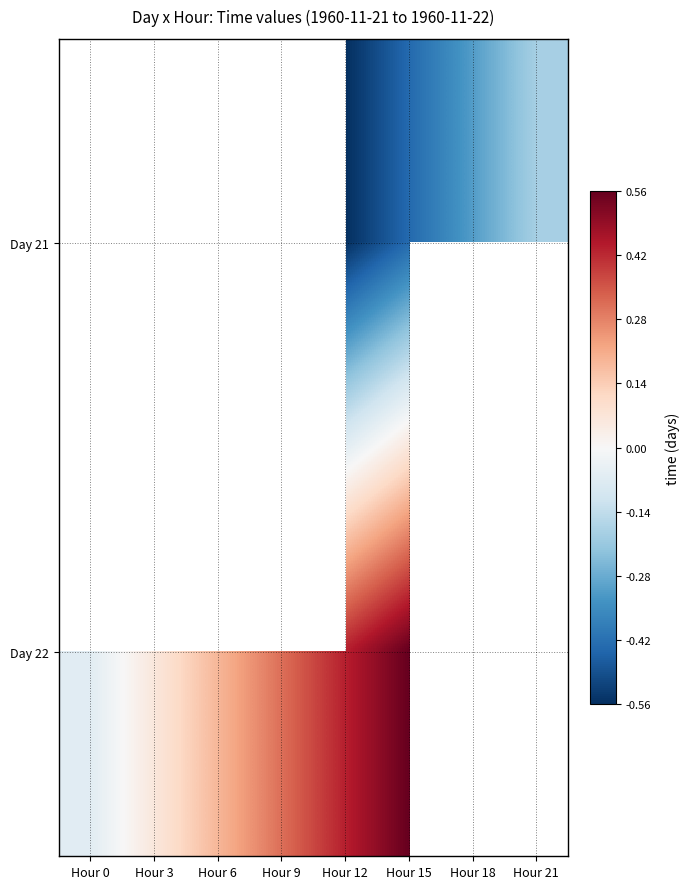

Which series has the largest range (max minus min)?

Day 22